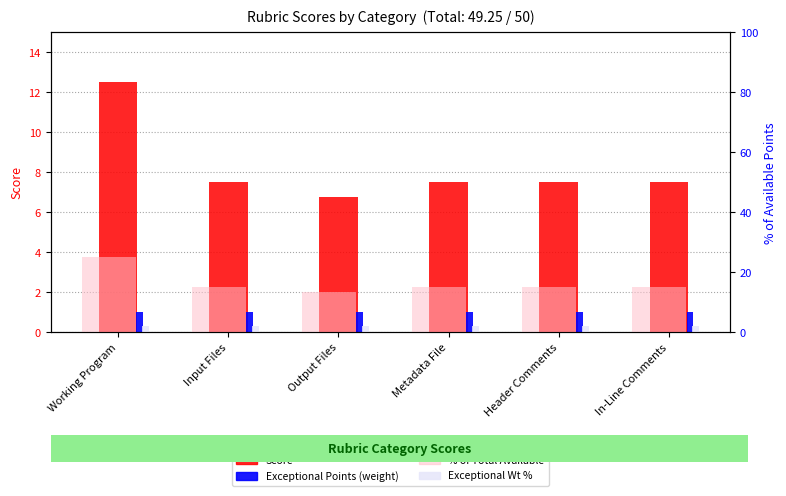

The Exceptional Wt % series shows 2.0 at Header Comments. True or false?

True